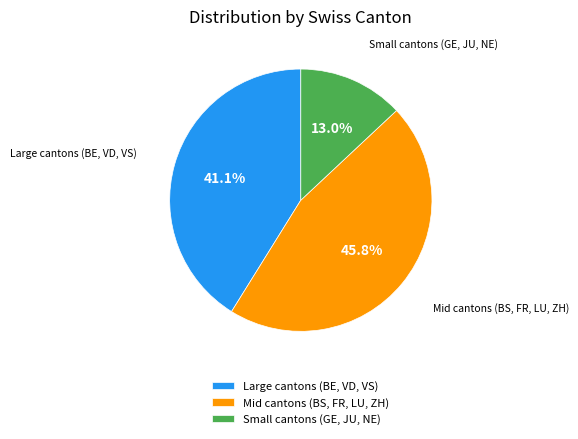

Rank the categories by value from lowest to highest.

Small cantons (GE, JU, NE), Large cantons (BE, VD, VS), Mid cantons (BS, FR, LU, ZH)